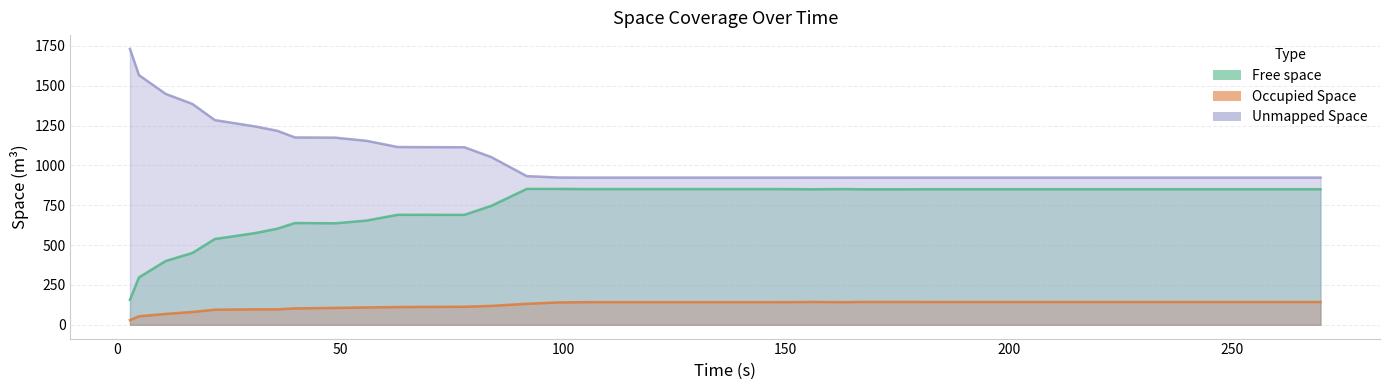

Where is Occupied Space nearest to the value 86?

16.92